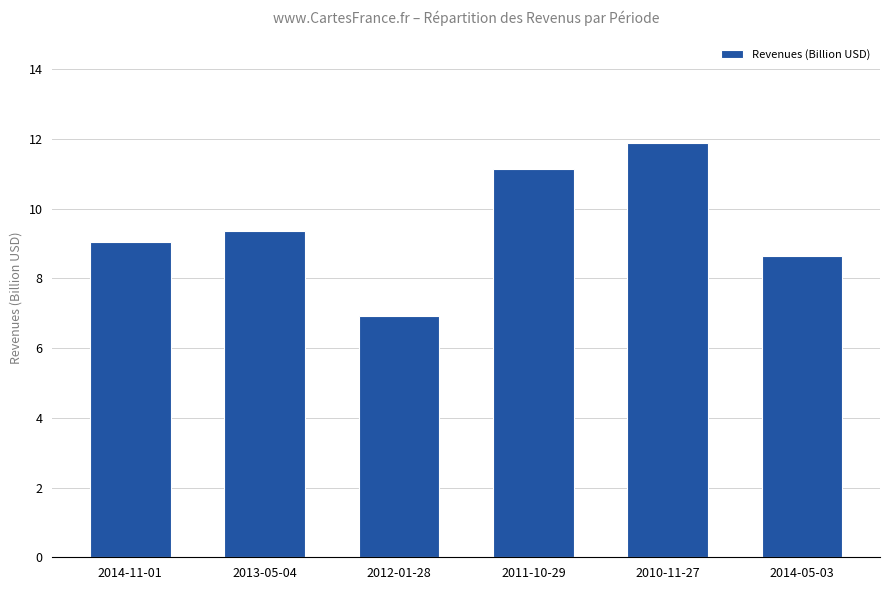

List the labels in order of value, smallest first.

2012-01-28, 2014-05-03, 2014-11-01, 2013-05-04, 2011-10-29, 2010-11-27